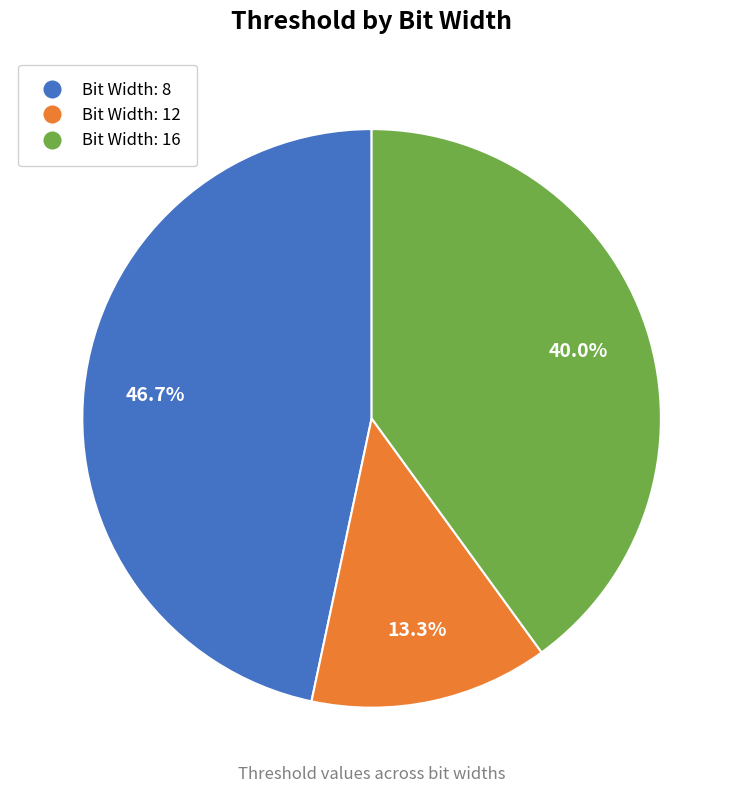

Does any single category account for the majority?

No